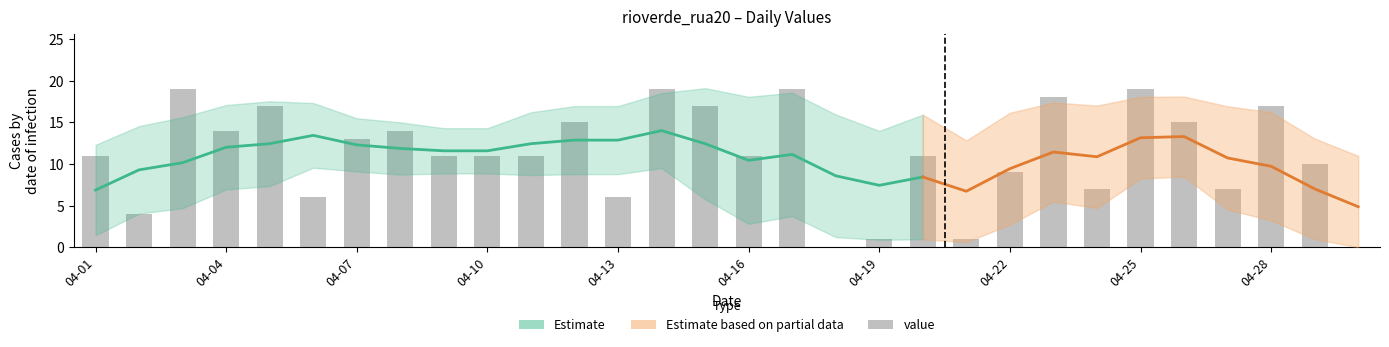

How many values are below 11?

11